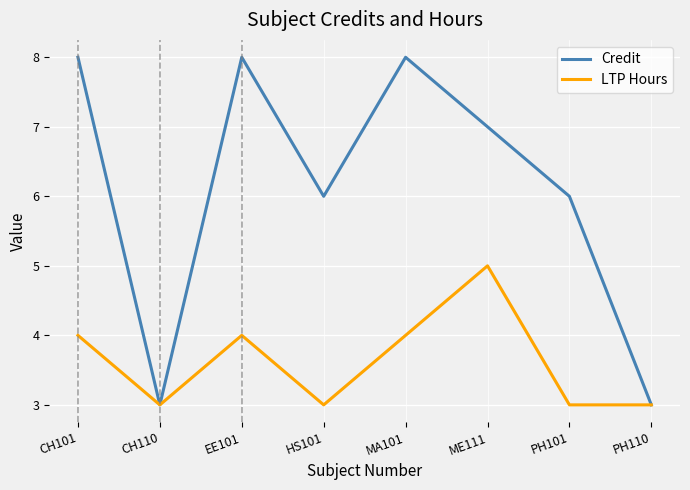

Which series has the largest range (max minus min)?

Credit